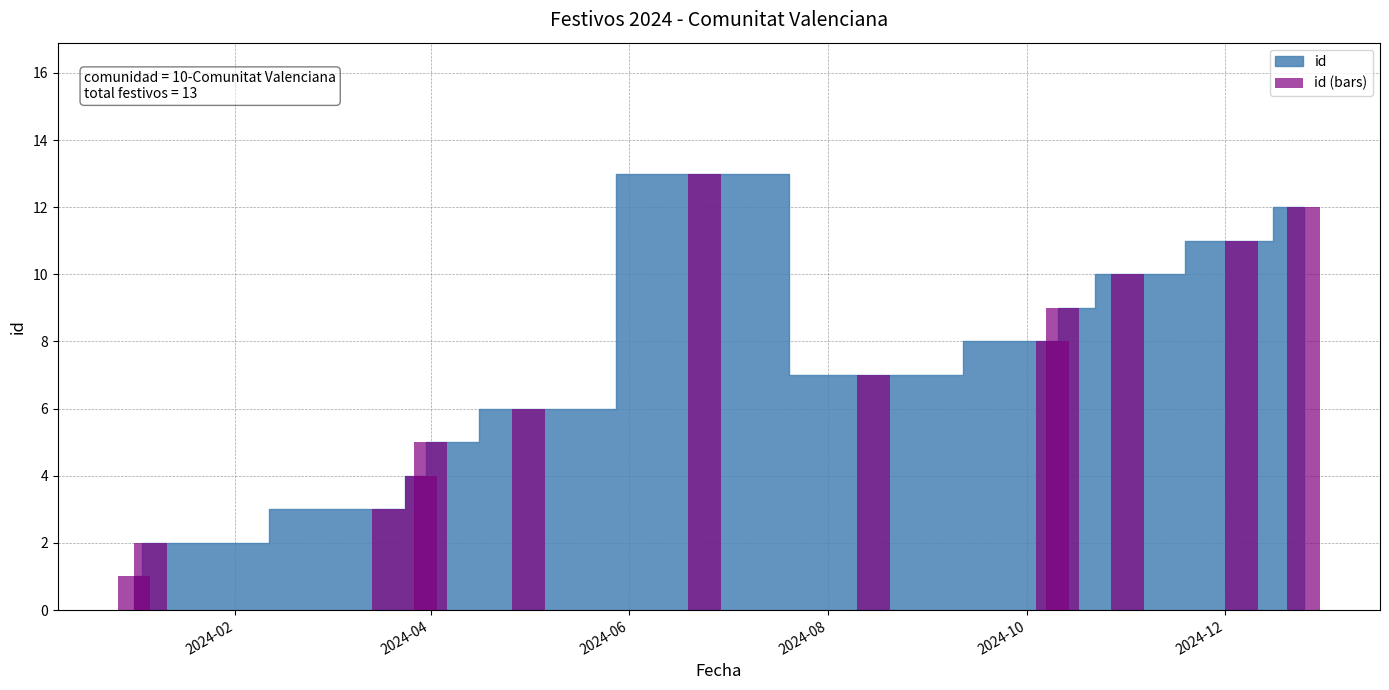

What is the greatest value displayed?

13